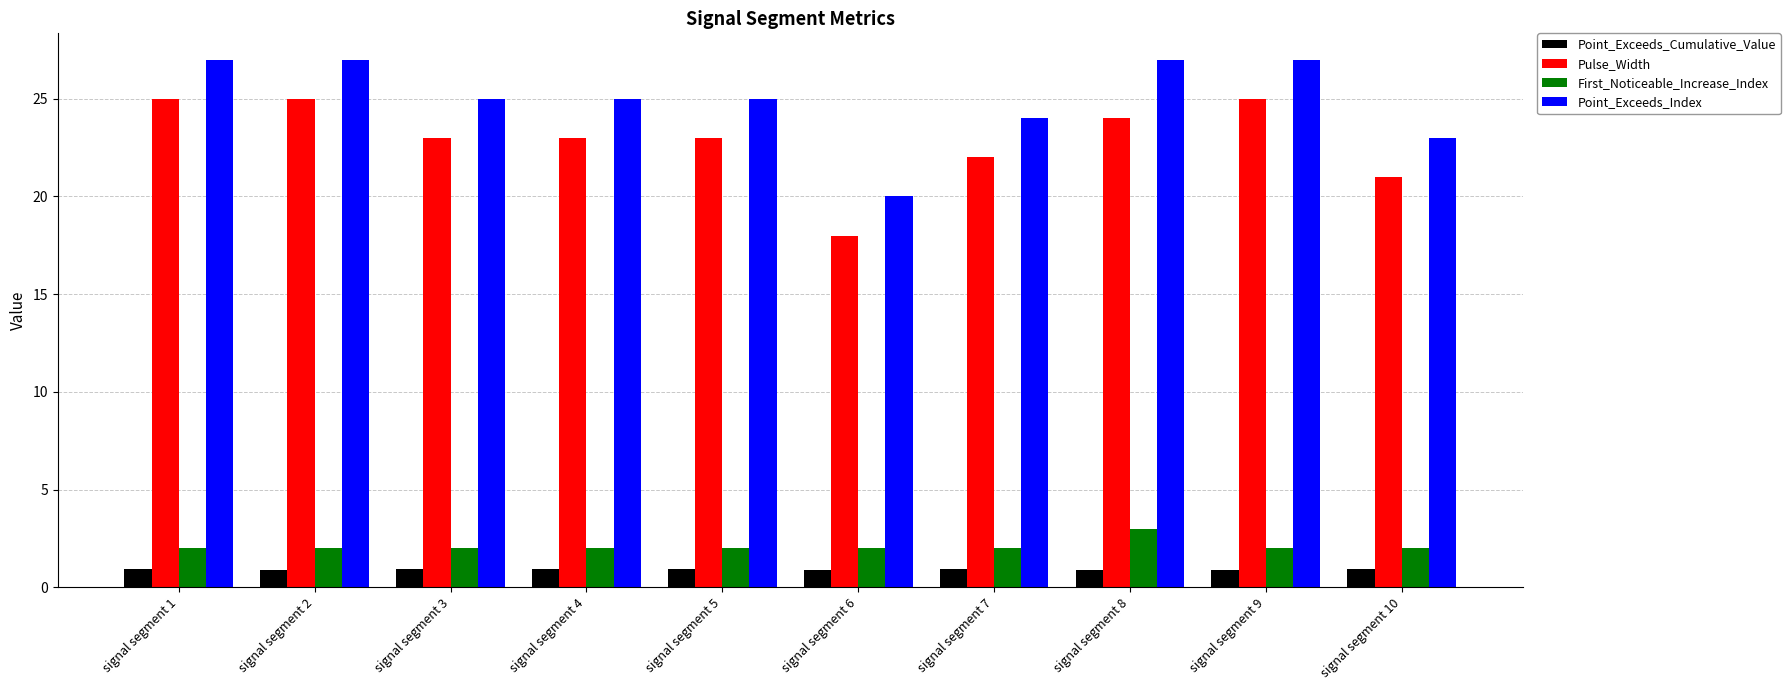

The value of Pulse_Width at signal segment 2 is 44.4. True or false?

False